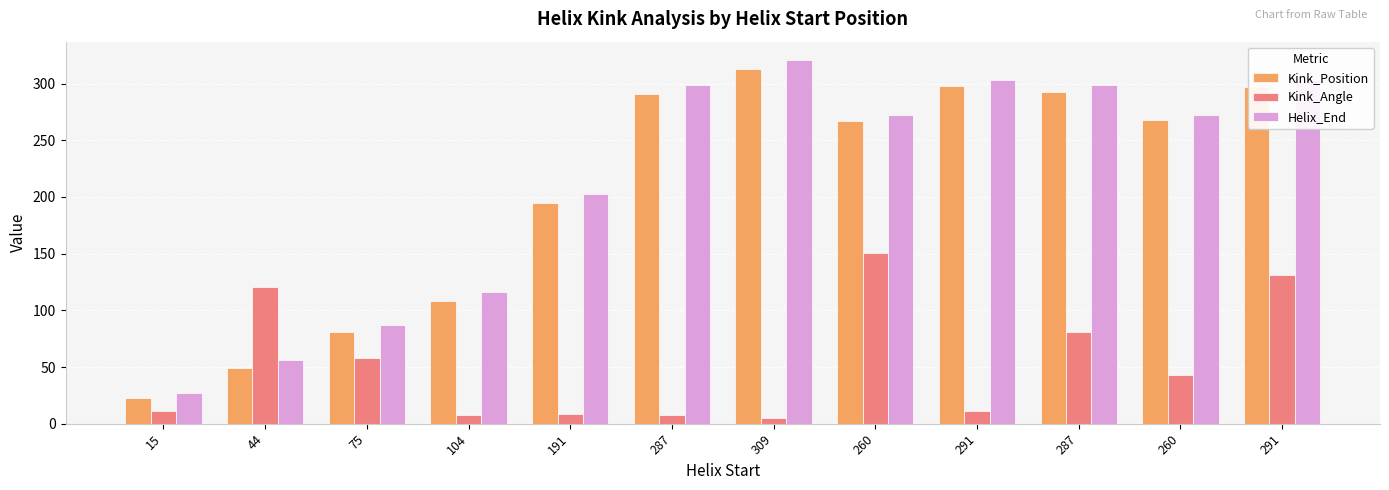

Does the chart contain any negative values?

No